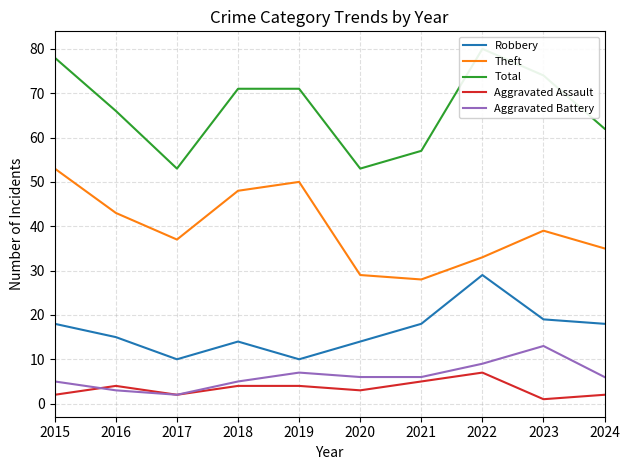

What is the minimum value shown in the chart?

1